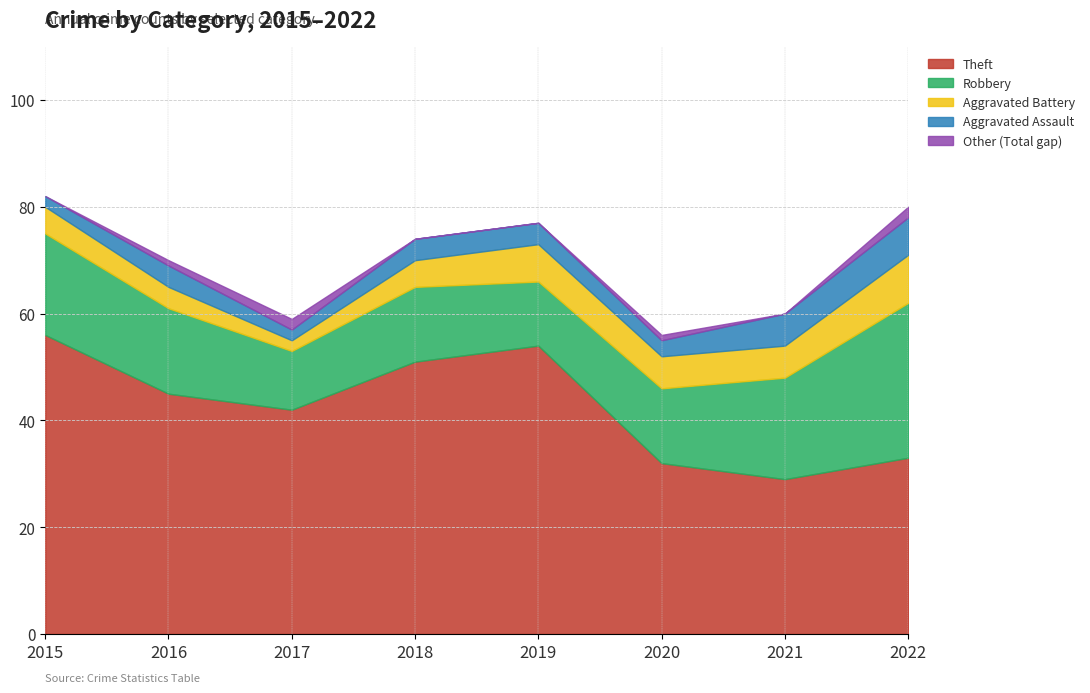

True or false: Total and Robbery intersect in this chart.

False